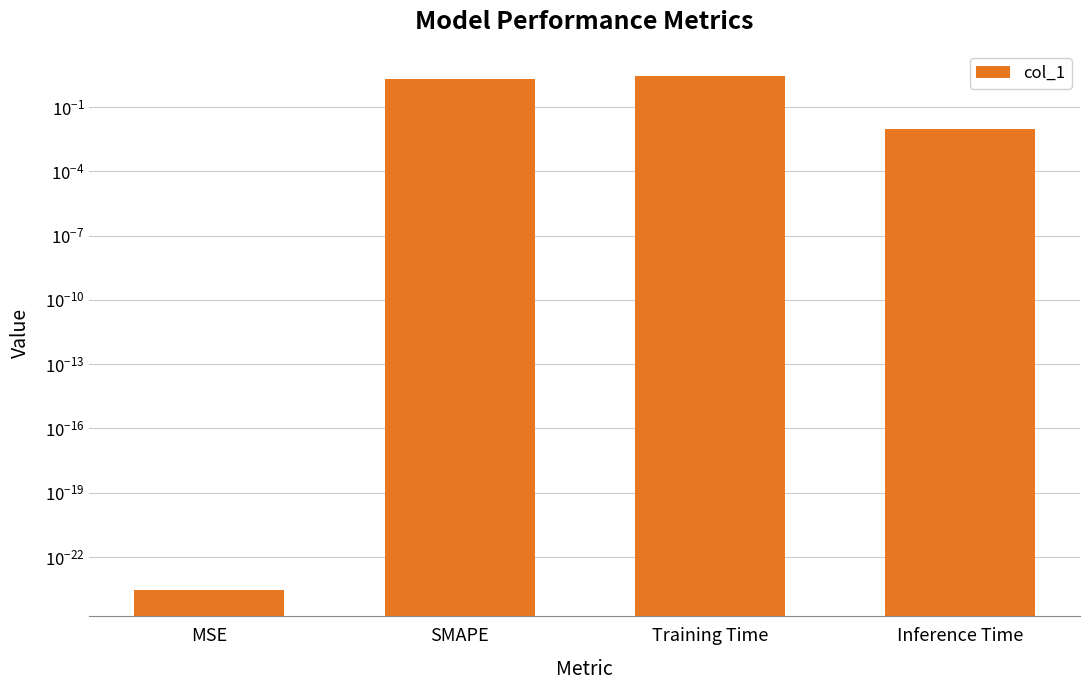

What is the label of the 3rd bar from the right?

SMAPE